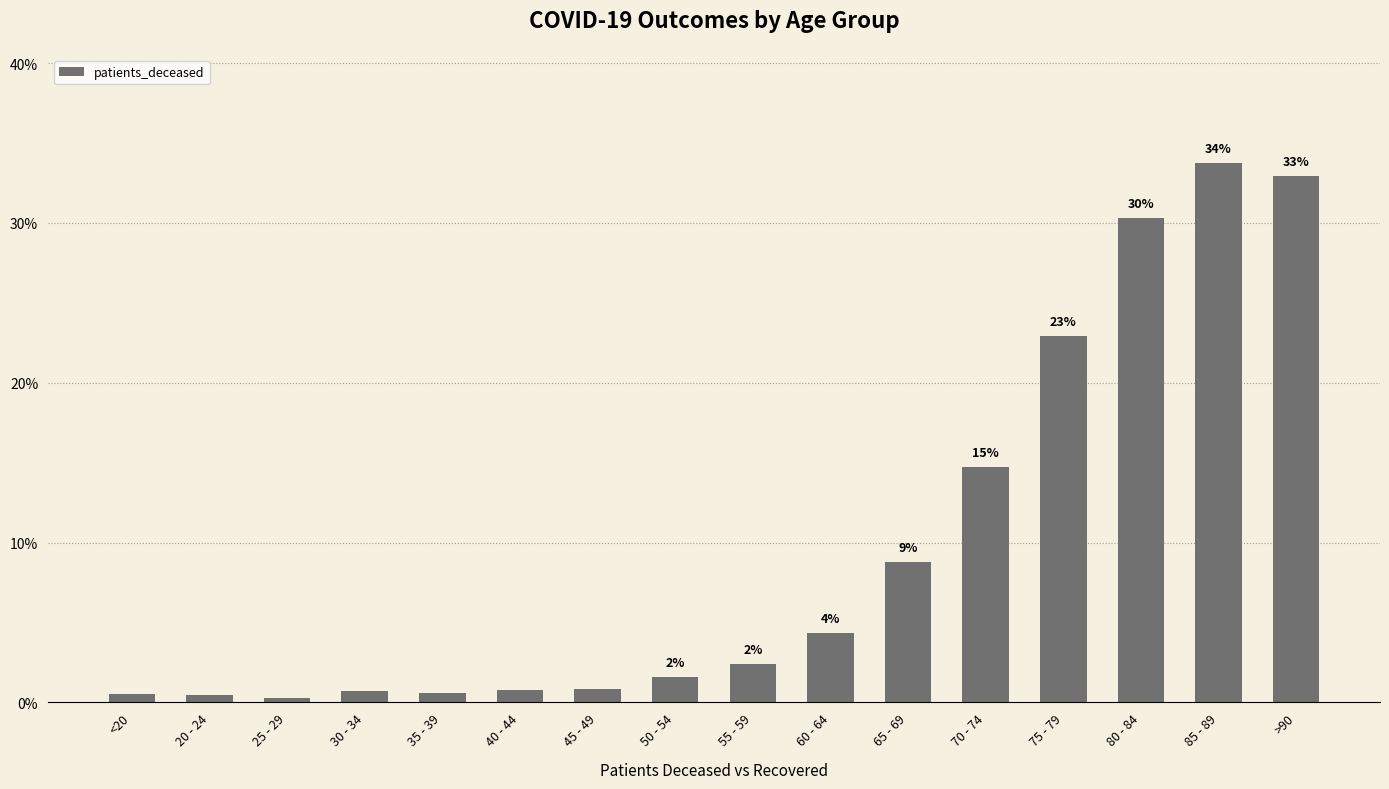

How many bars are there in total?

16